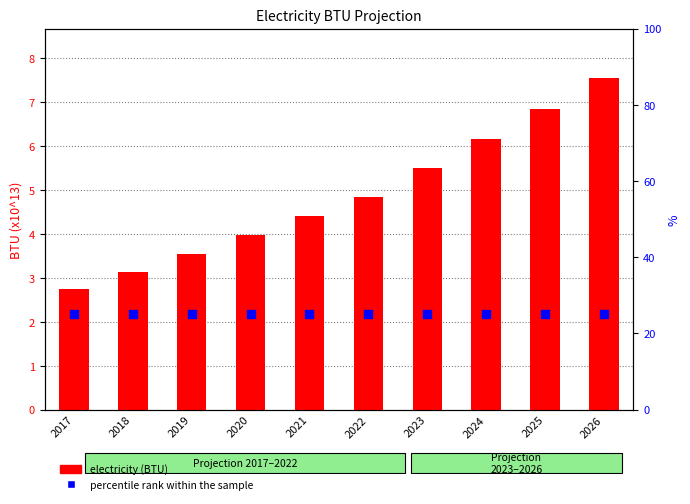

Which series reaches the minimum Y coordinate?

electricity (BTU)